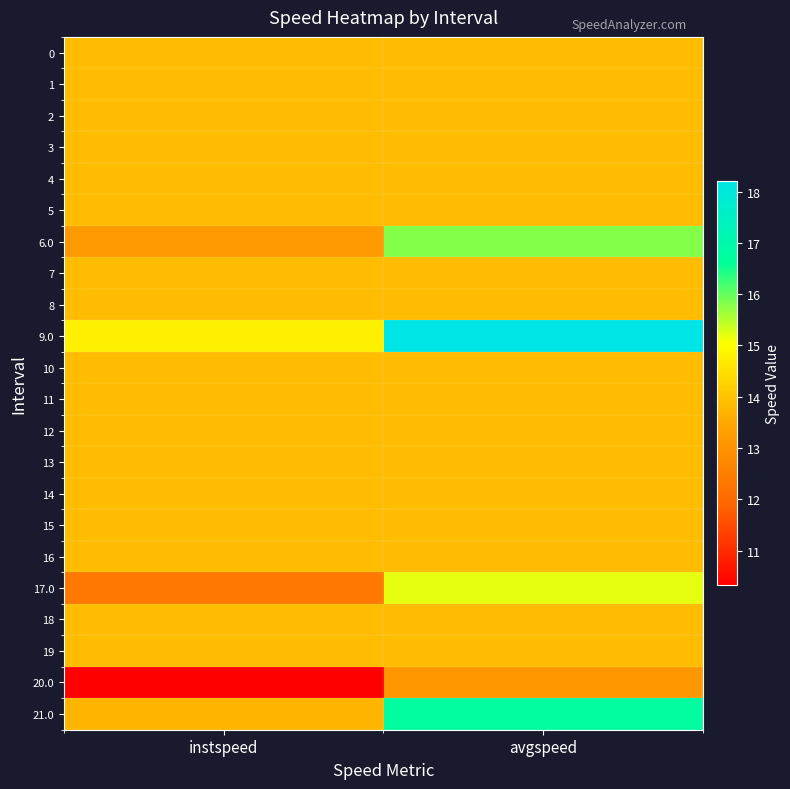

Which series has the largest range (max minus min)?

9.0